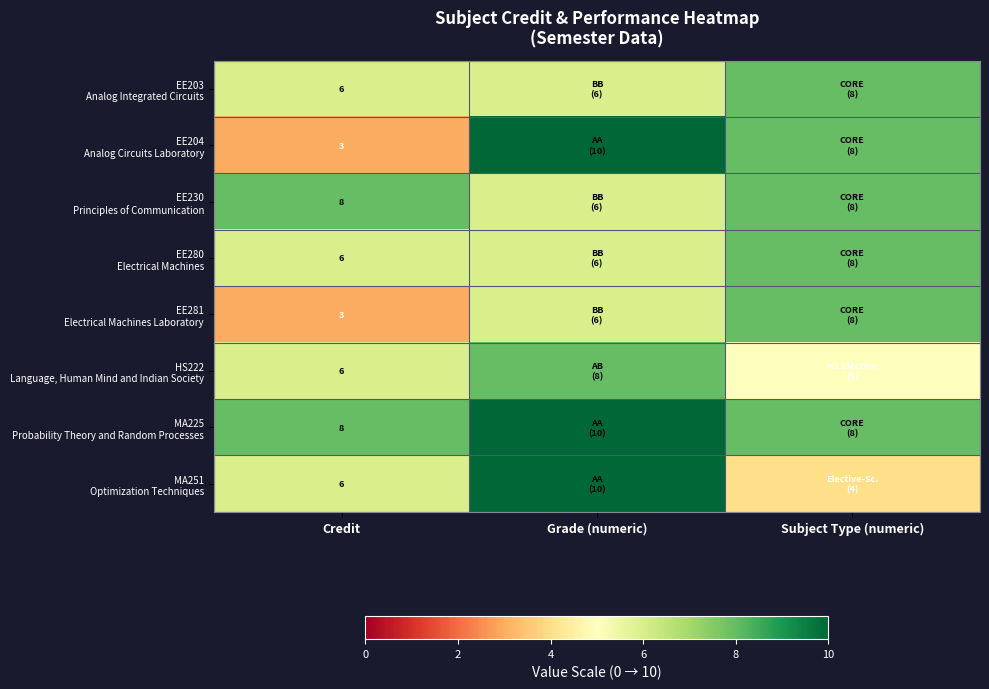

Between Credit and Grade (numeric), which is larger?

Credit